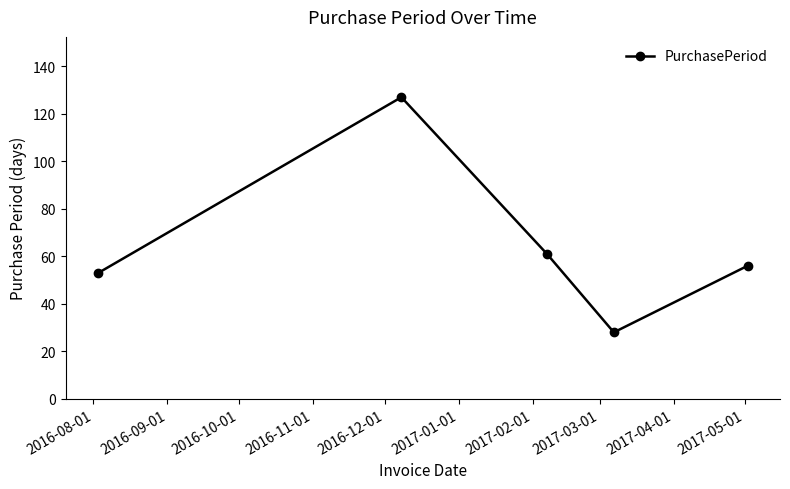

What is the smallest value displayed?

28